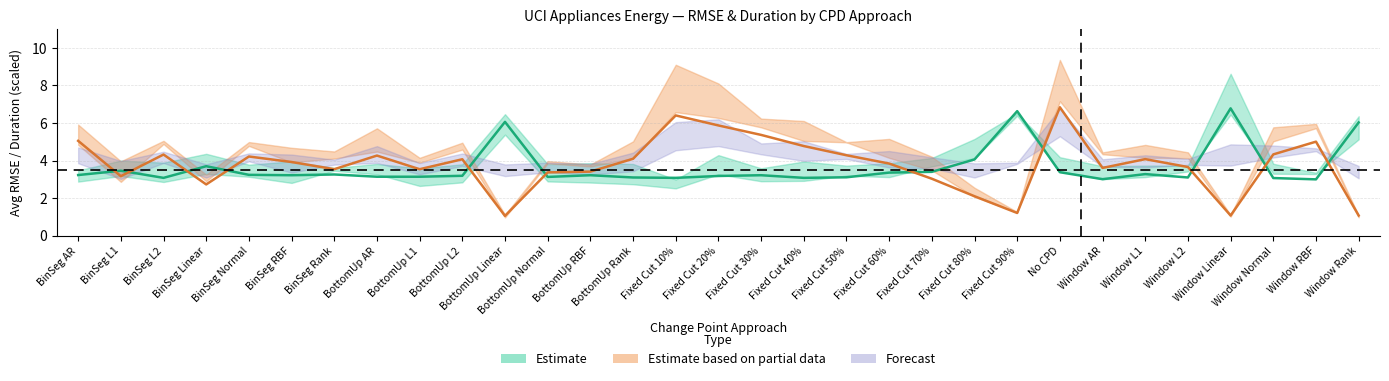

Is the value of Duration mean (scaled) at Window L2 greater than the value of RMSE mean at No CPD?

Yes